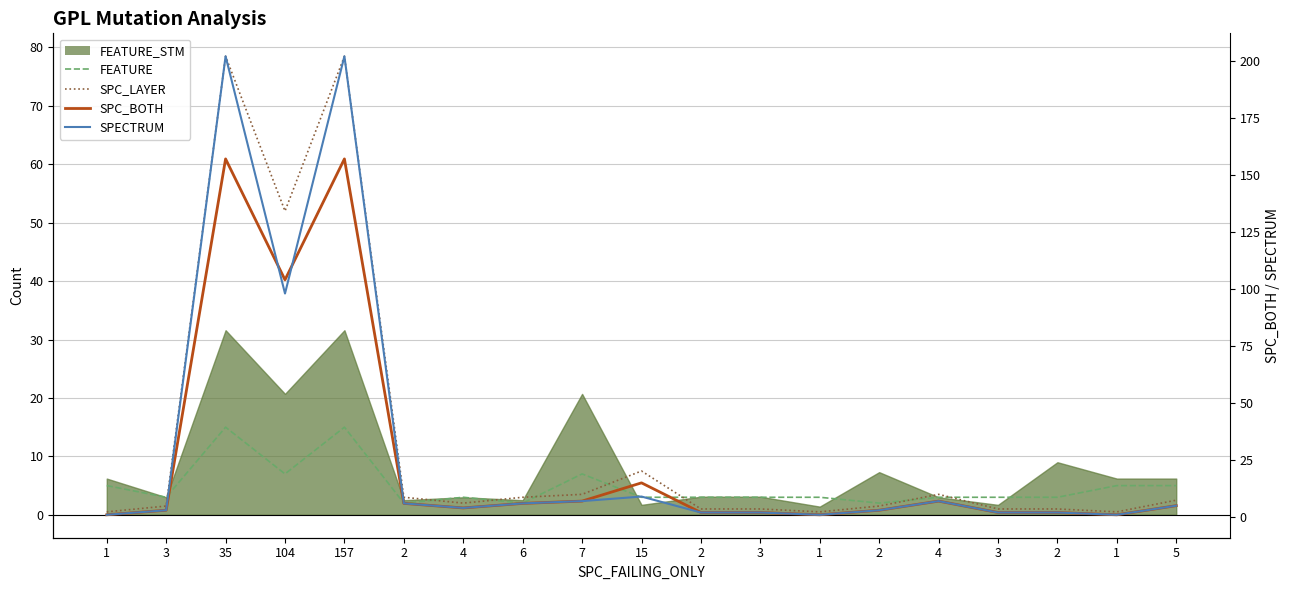

What is the value of the SPC_LAYER point at the 6th from the left?

3.0